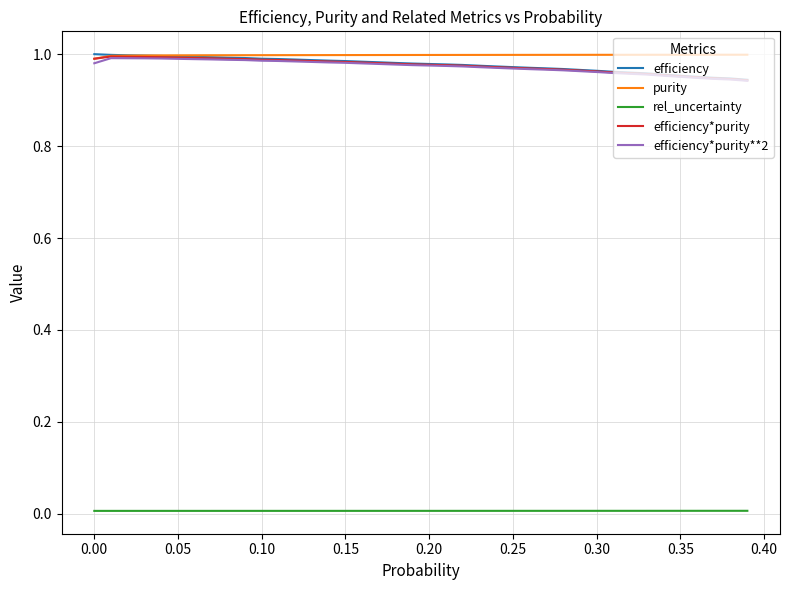

What are all the series names shown in the legend?

efficiency, purity, rel_uncertainty, efficiency*purity, efficiency*purity**2